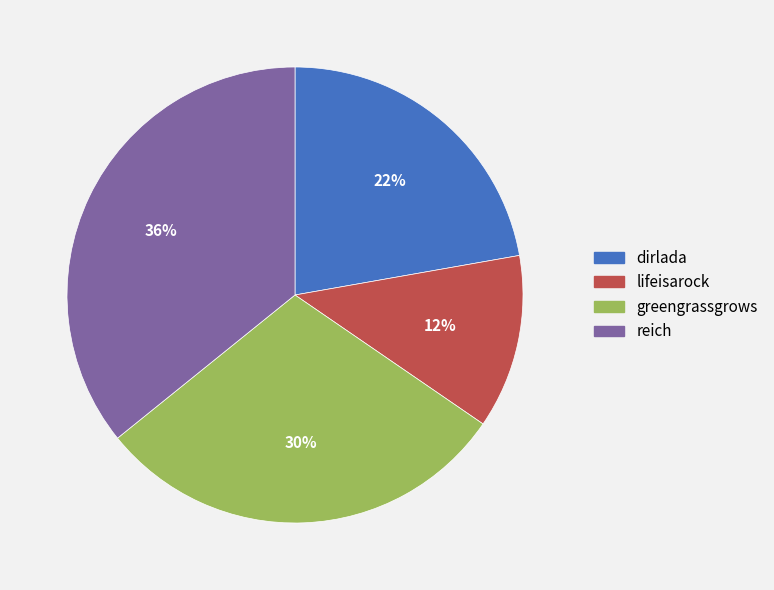

Is the sum of greengrassgrows and dirlada greater than half?

Yes